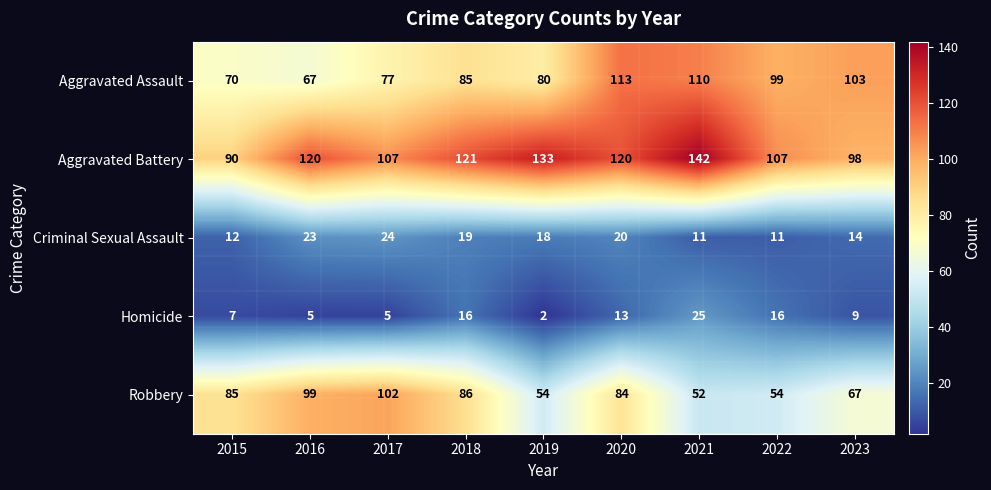

At 2019, list the series in order from smallest to largest.

Homicide, Criminal Sexual Assault, Robbery, Aggravated Assault, Aggravated Battery